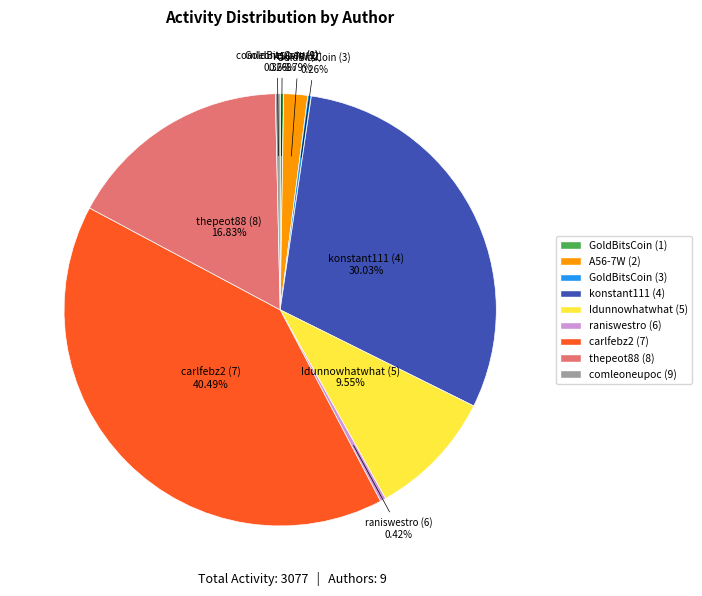

What percentage is NOT represented by konstant111 (4)?

70.0%